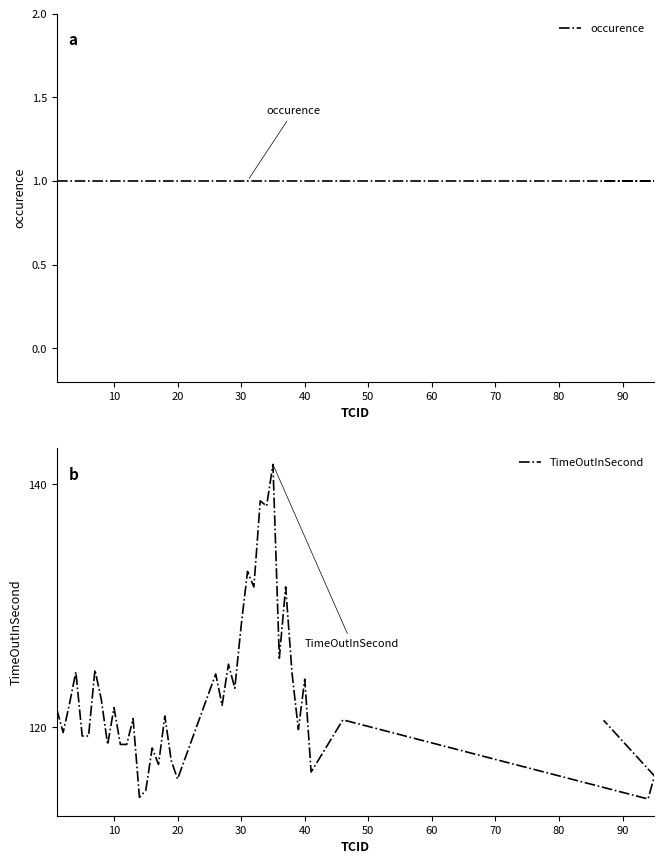

Does the chart display data point markers on the line(s)?

No